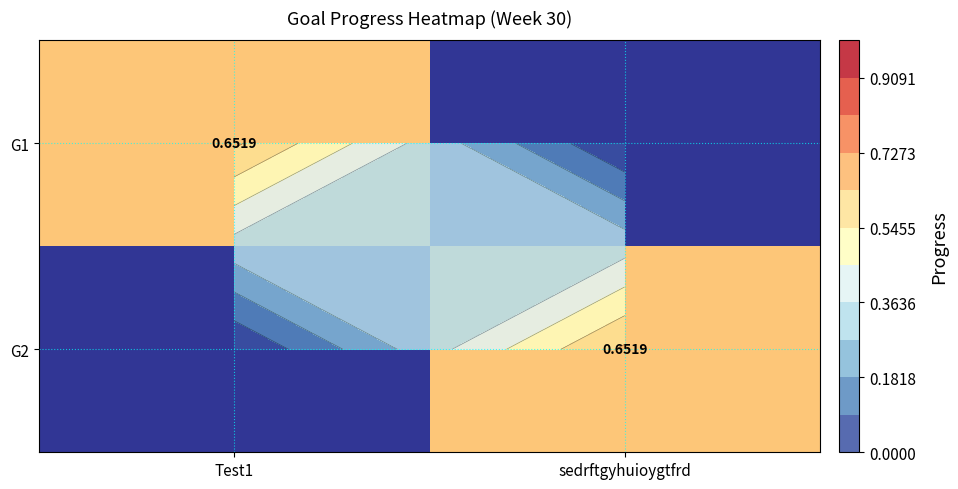

What is the maximum value shown in the chart?

0.7